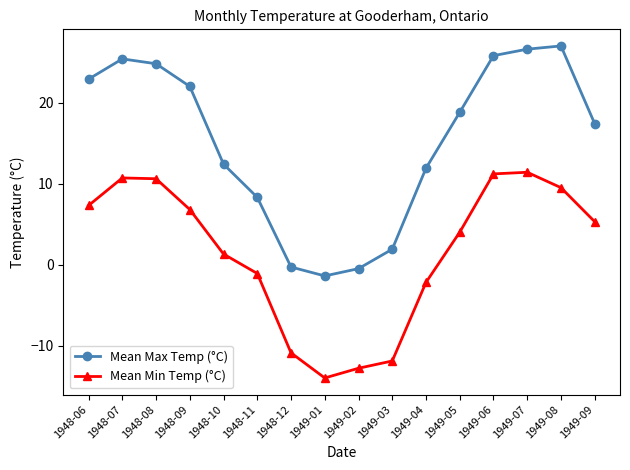

List the series in order of their peak value, highest first.

Mean Max Temp (°C), Mean Min Temp (°C)